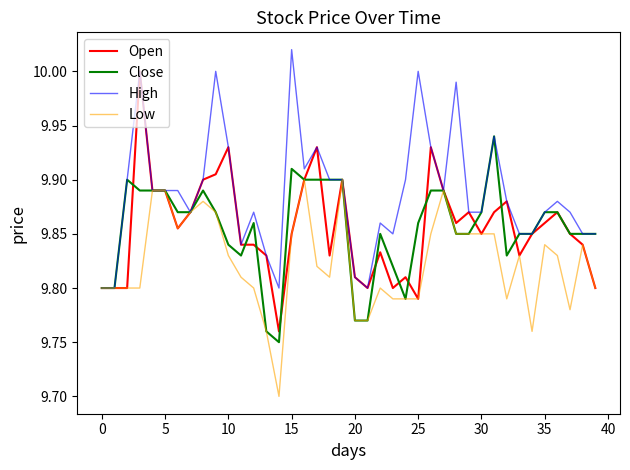

Rank the series by their maximum value, from highest to lowest.

High, Open, Close, Low